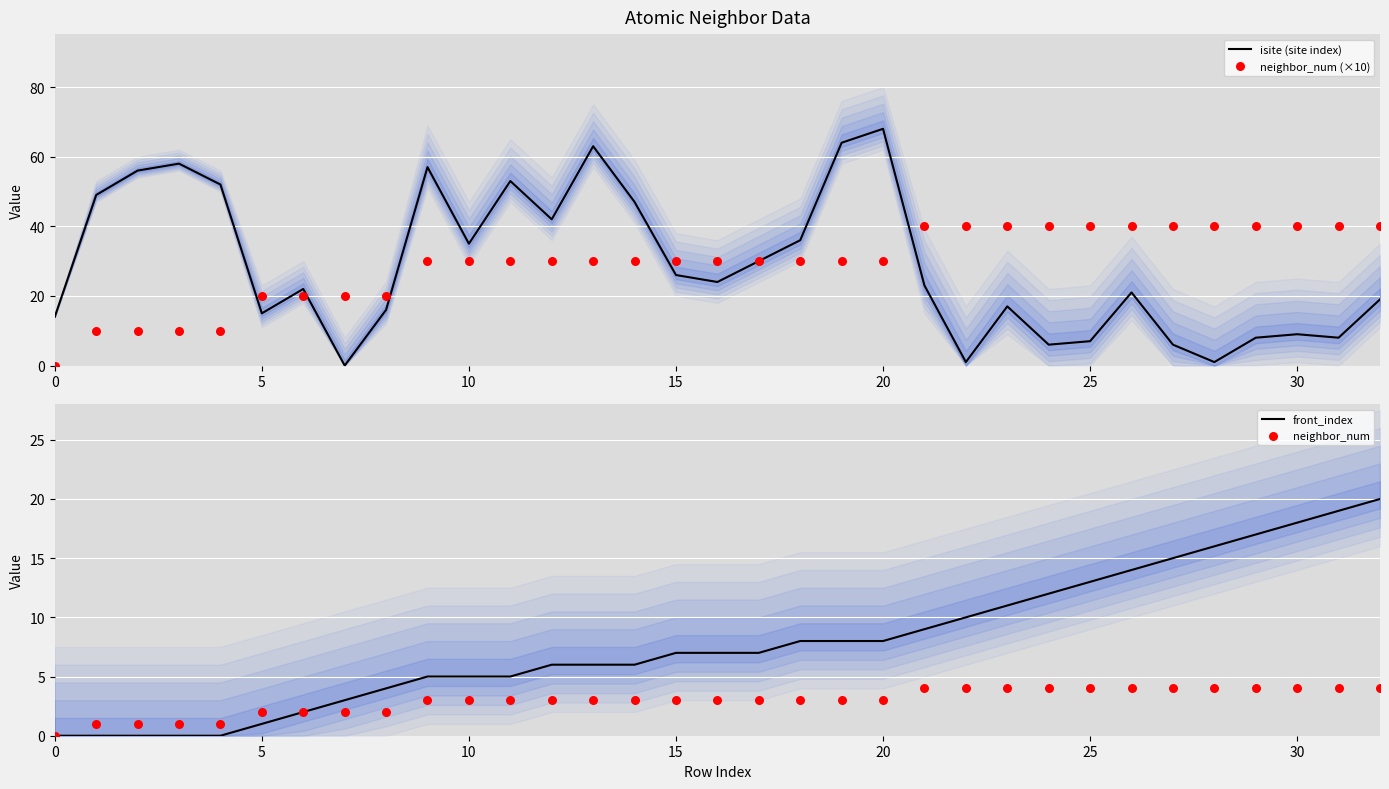

At which category is the sum across all series the highest?

20